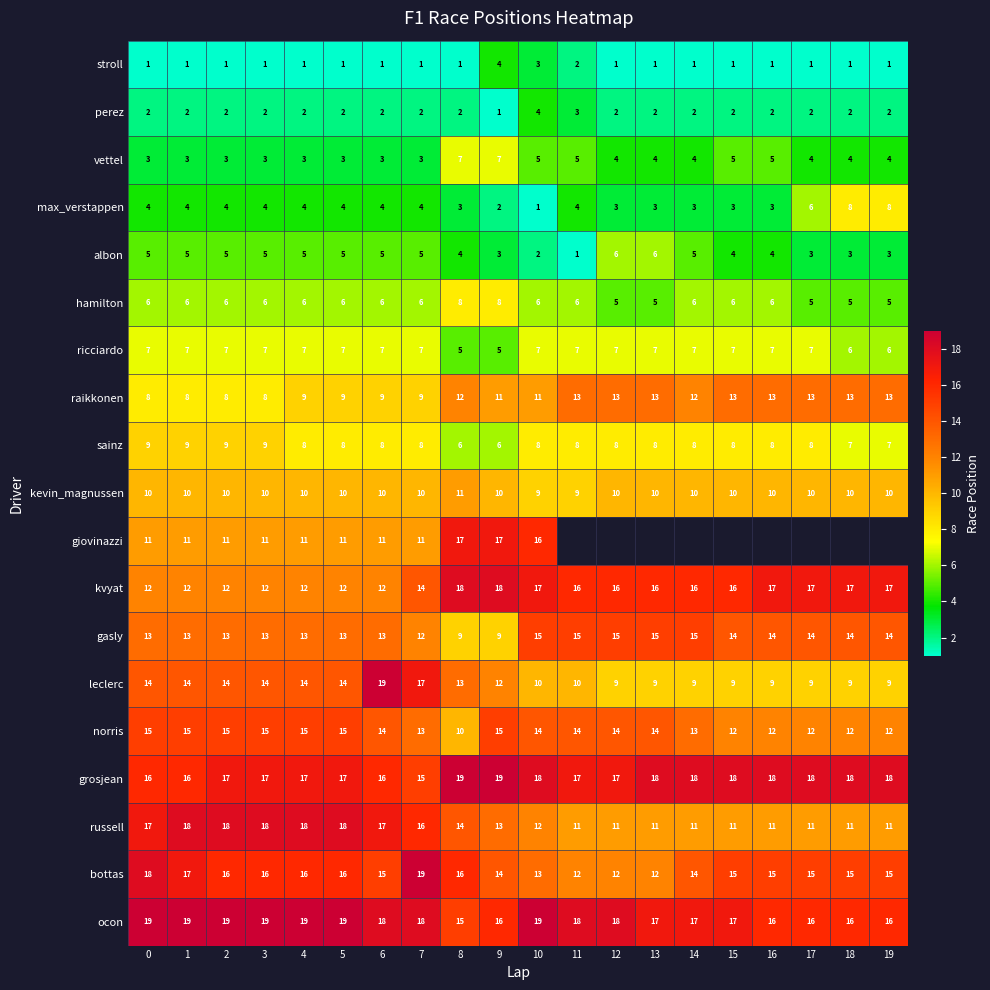

Where does the vettel series first go above 4?

8